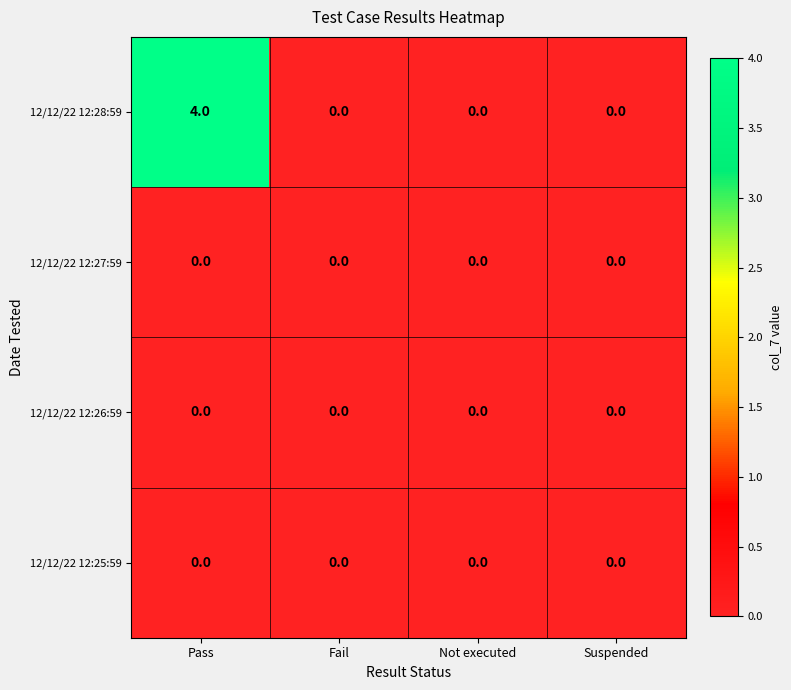

At which category is the sum across all series the highest?

Pass